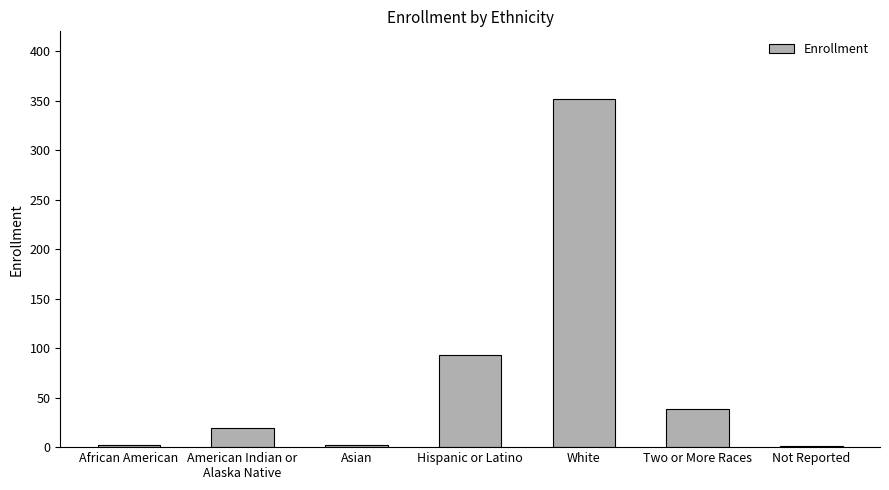

Between Hispanic or Latino and Two or More Races, which is larger?

Hispanic or Latino